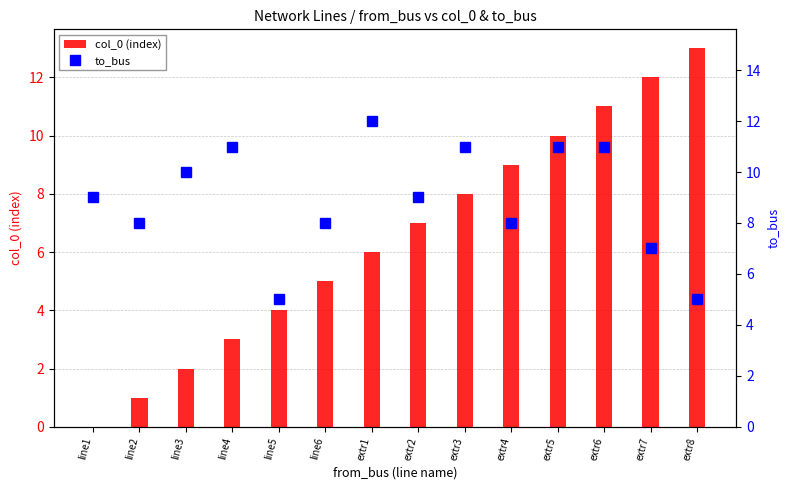

True or false: col_0 (index) has a value of 7 at extr2.

True